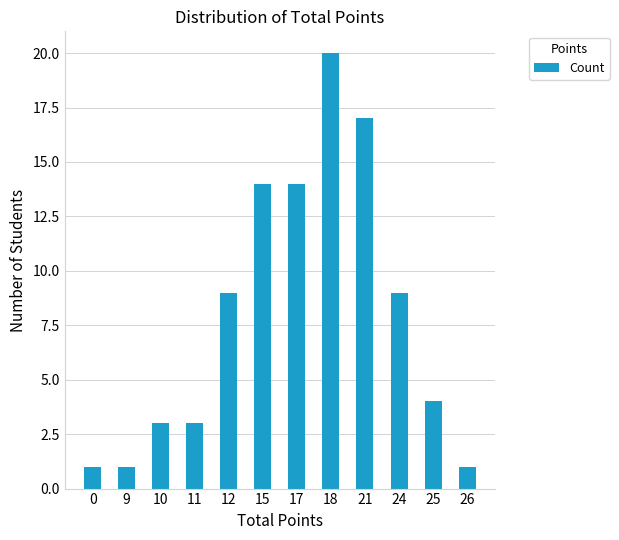

What is the ratio of the value at 9 to the value at 26?

1.0